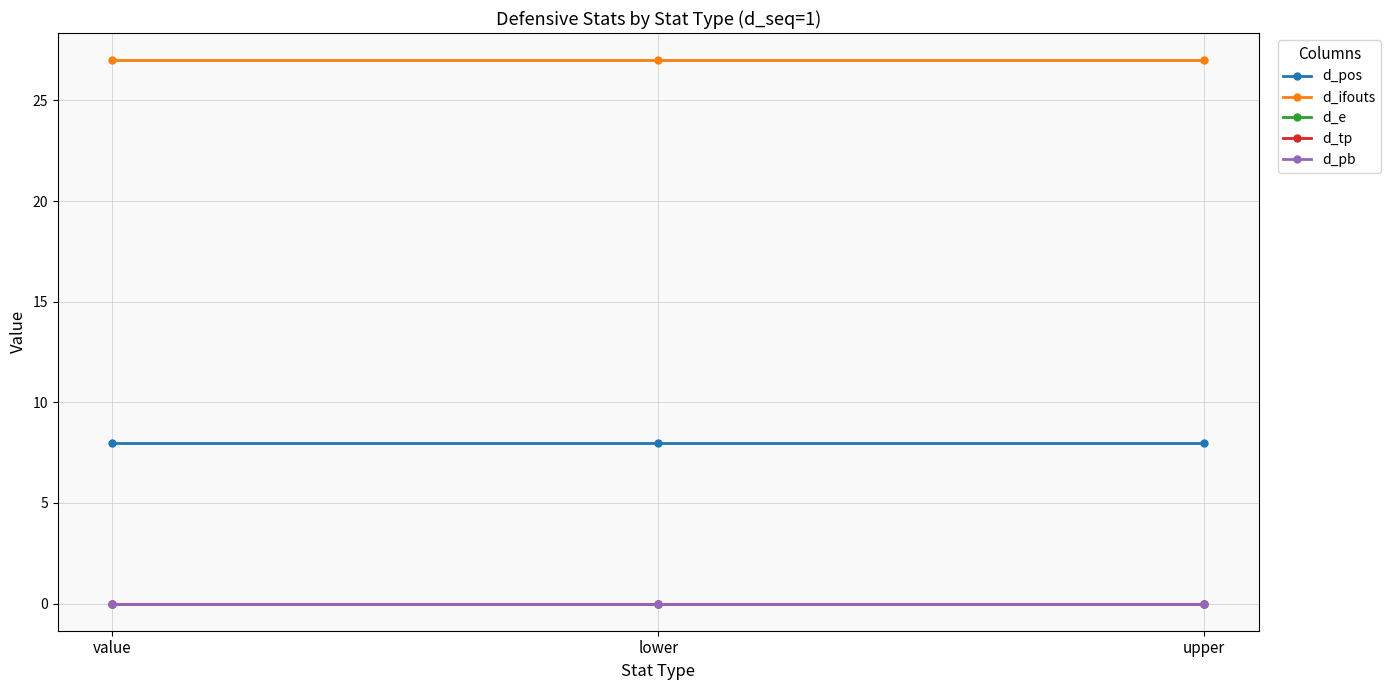

At which category does the chart reach its peak across all series?

value